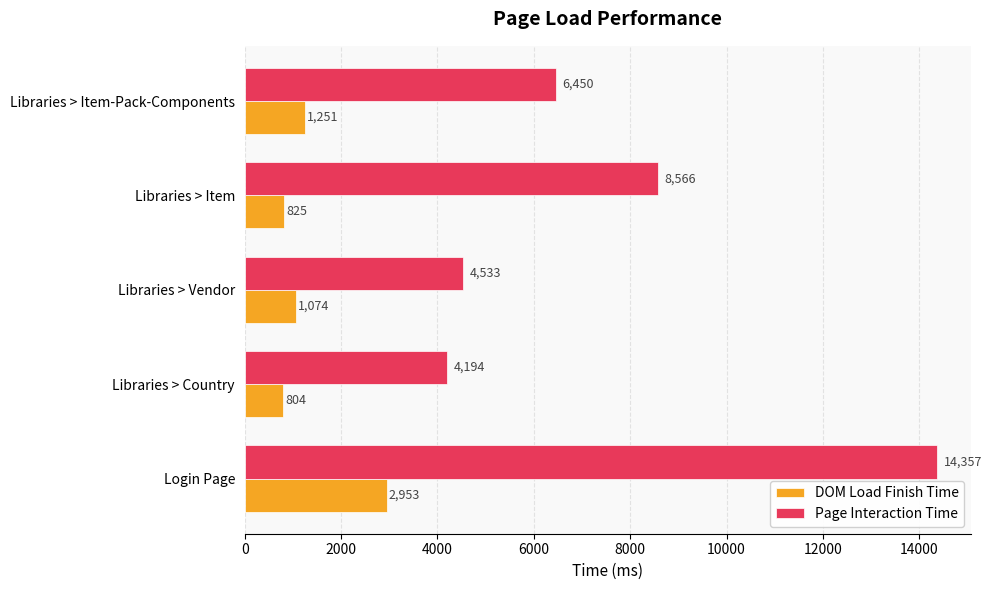

What is the greatest value displayed?

14357